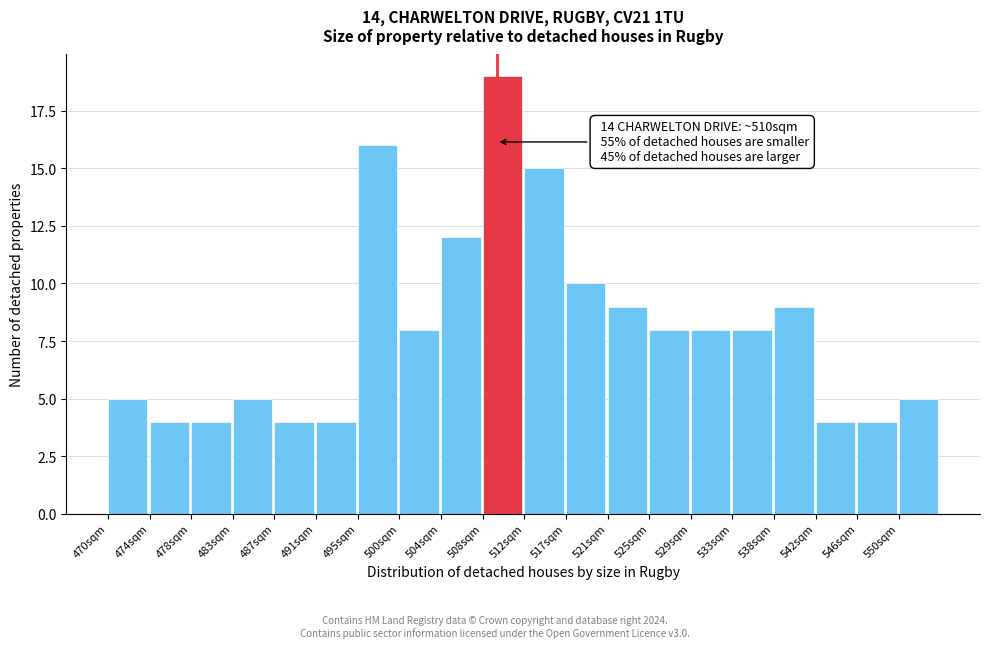

Reading right to left, list all the values displayed in this chart.

550sqm=5	546sqm=4	542sqm=4	538sqm=9	533sqm=8	529sqm=8	525sqm=8	521sqm=9	517sqm=10	512sqm=15	508sqm=19	504sqm=12	500sqm=8	495sqm=16	491sqm=4	487sqm=4	483sqm=5	478sqm=4	474sqm=4	470sqm=5